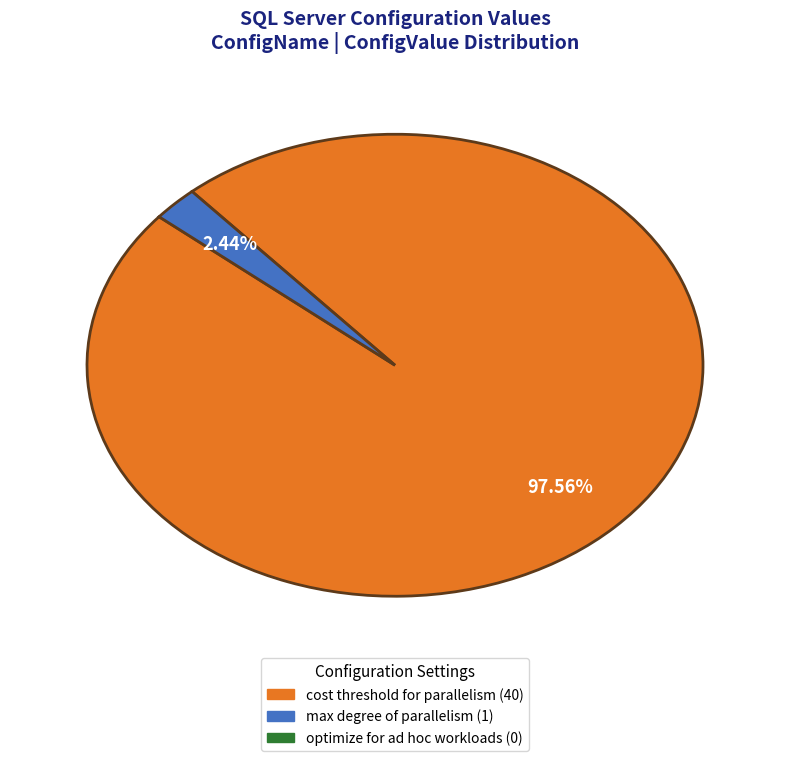

Is there any slice that represents more than half of the pie?

Yes